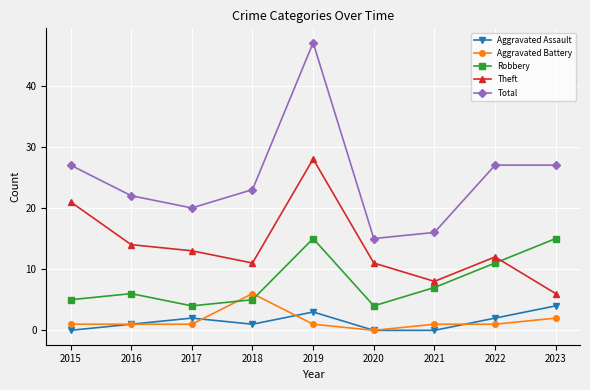

Which series has the widest spread of values?

Total